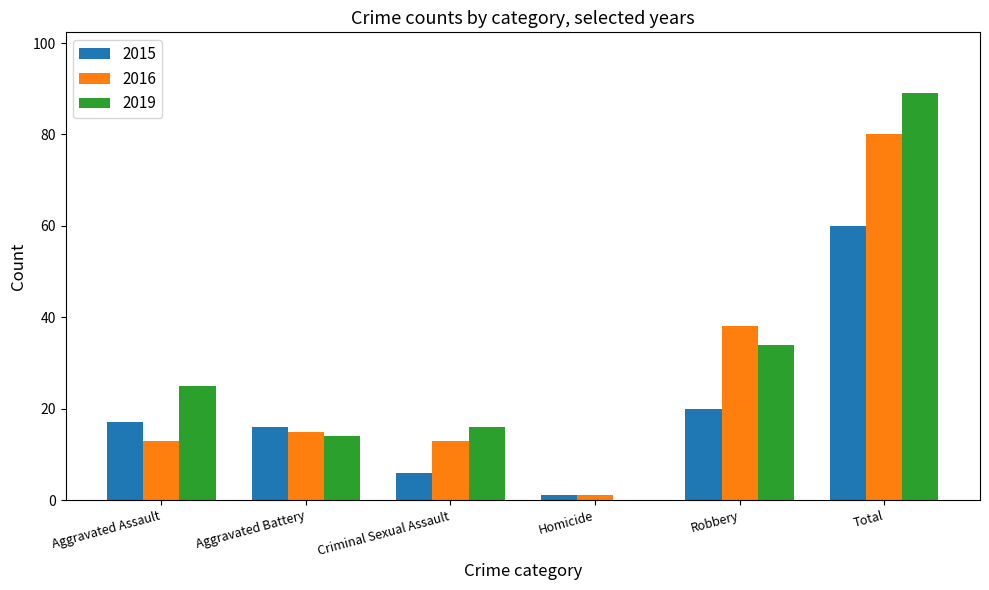

Which label corresponds to the largest value in the chart?

Total